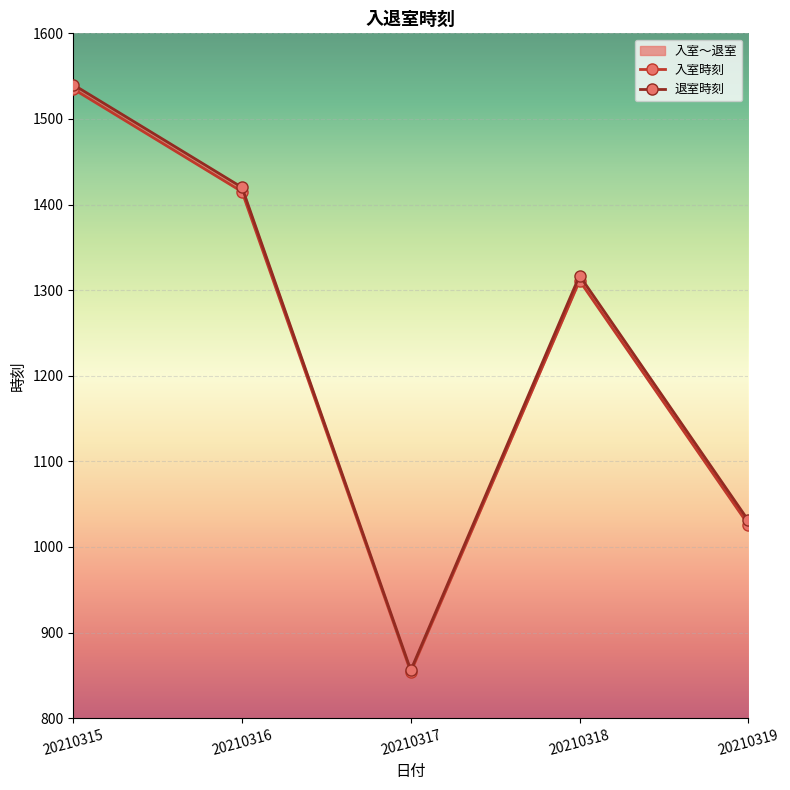

What is the highest value of the 入室時刻 series?

1535